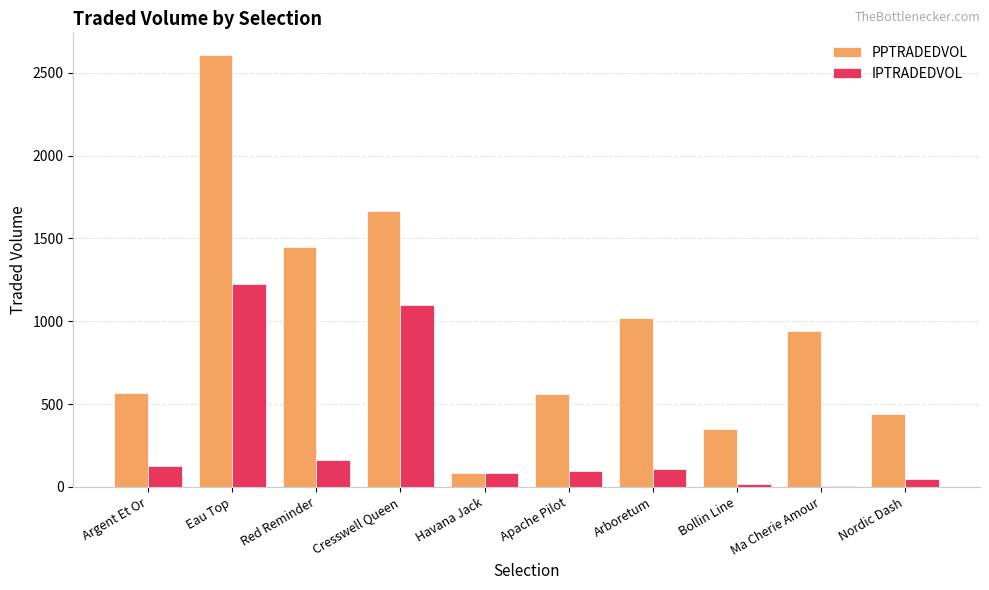

Which series has the largest total across all categories?

PPTRADEDVOL